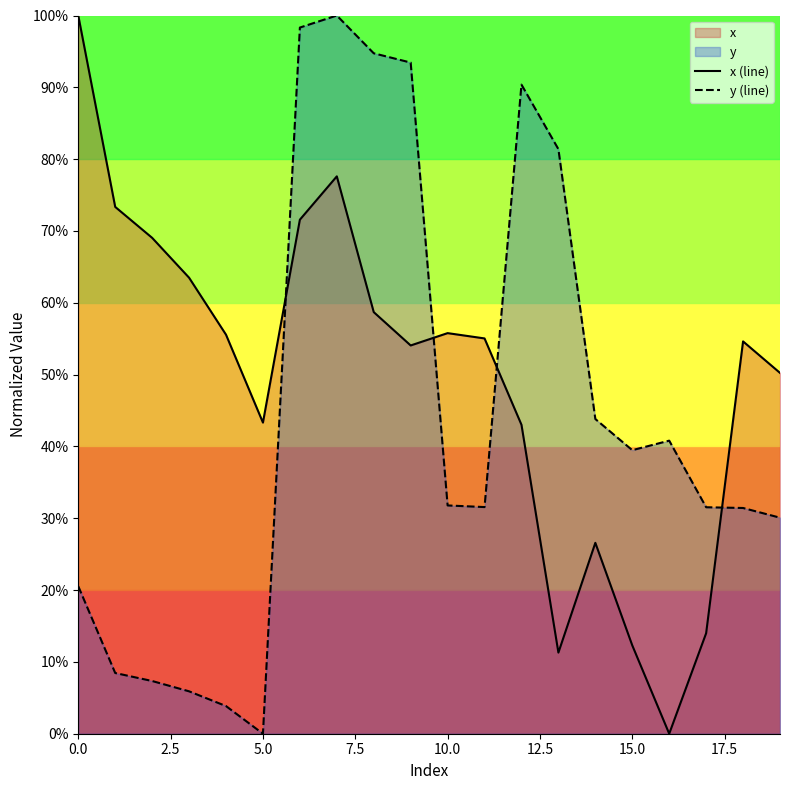

How many series are shown in this chart?

2